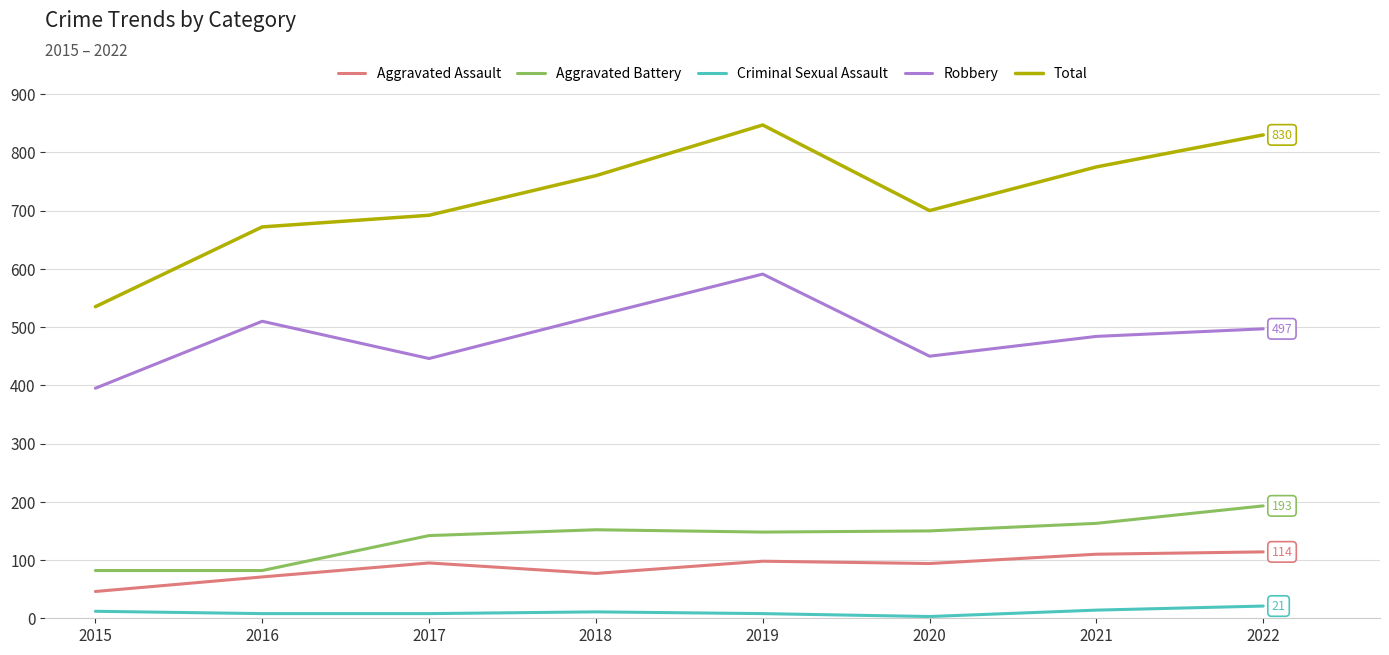

Is the value of Aggravated Battery at 2018 greater than the value of Total at 2016?

No